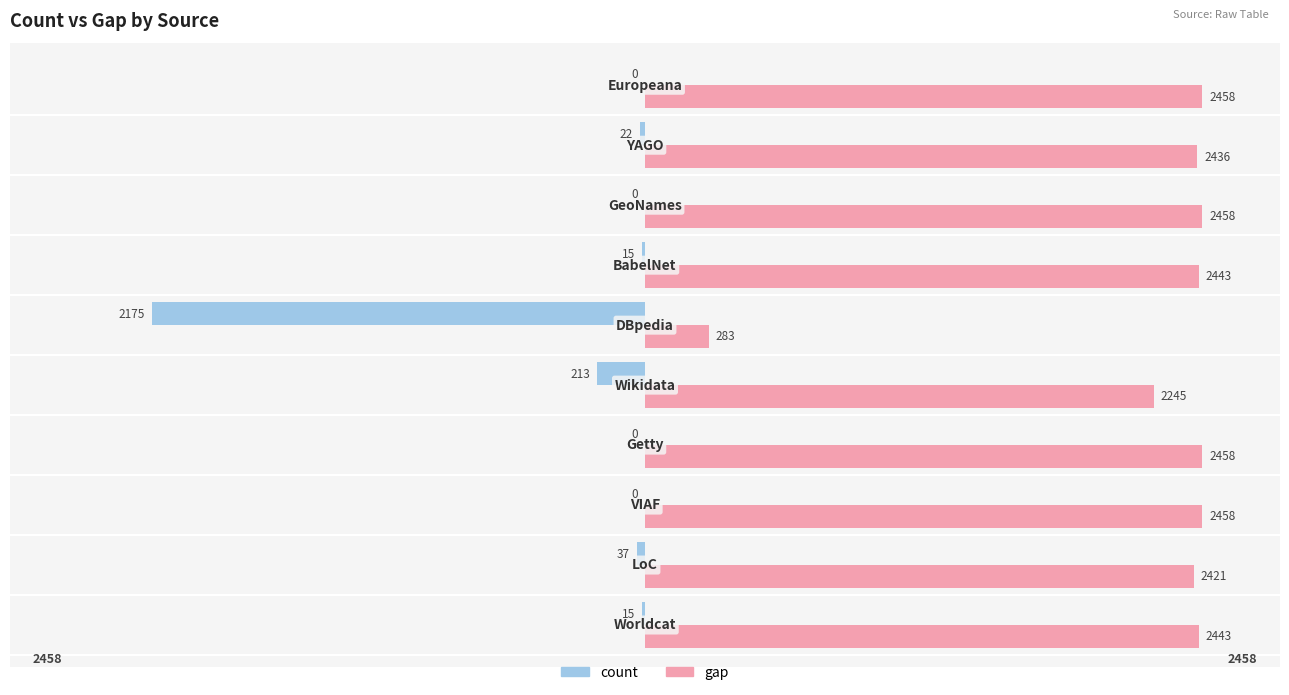

Which series has the largest total across all categories?

gap